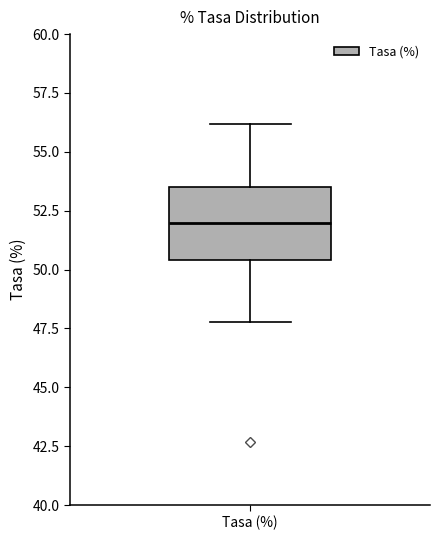

Where is the lower edge of the box for Tasa (%) on the y-axis? The values are not printed on the chart, so give them approximately, as read against the axis.

50.5